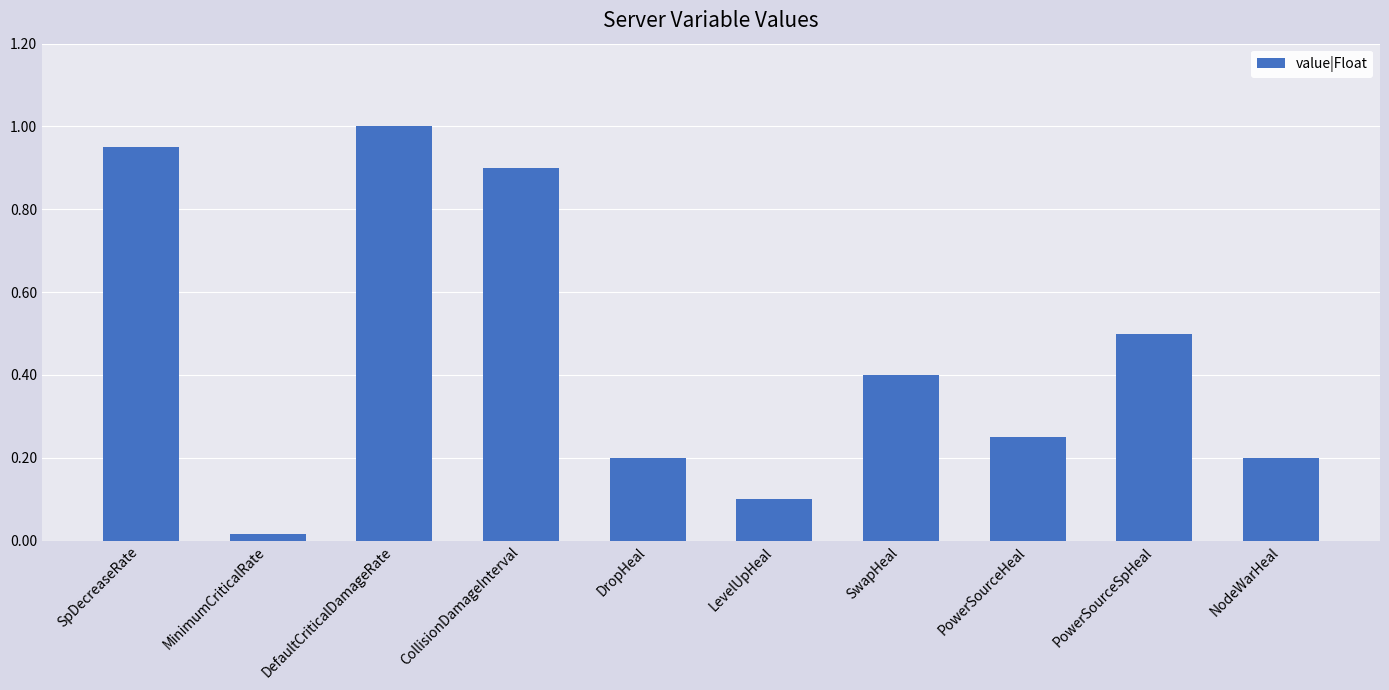

Between CollisionDamageInterval and PowerSourceHeal, which is larger?

CollisionDamageInterval